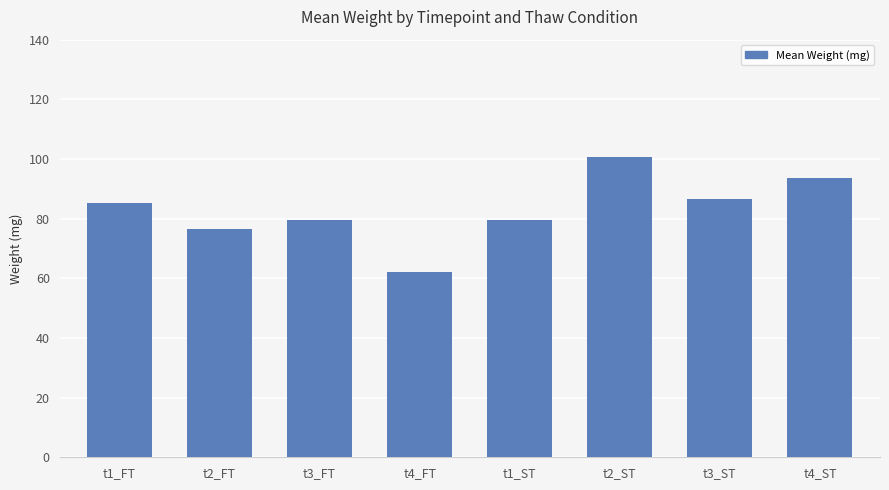

Which label corresponds to the smallest value in the chart?

t4_FT